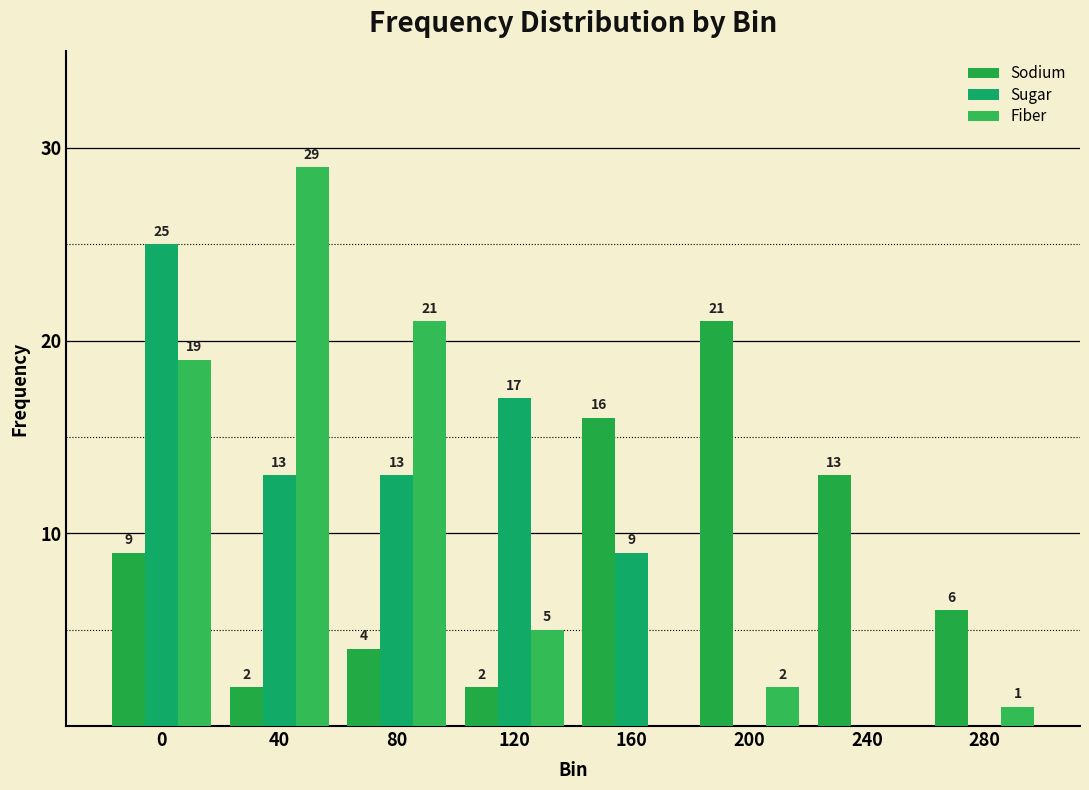

At which label does Fiber reach its peak?

40